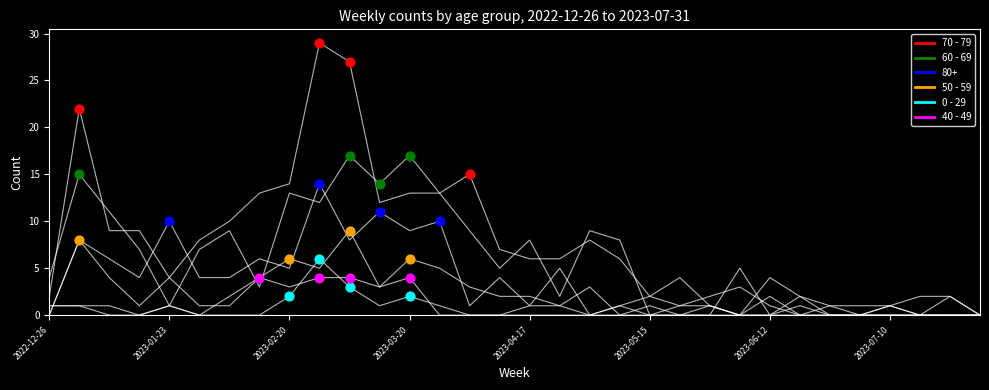

At how many categories does at least one series exceed 21?

3